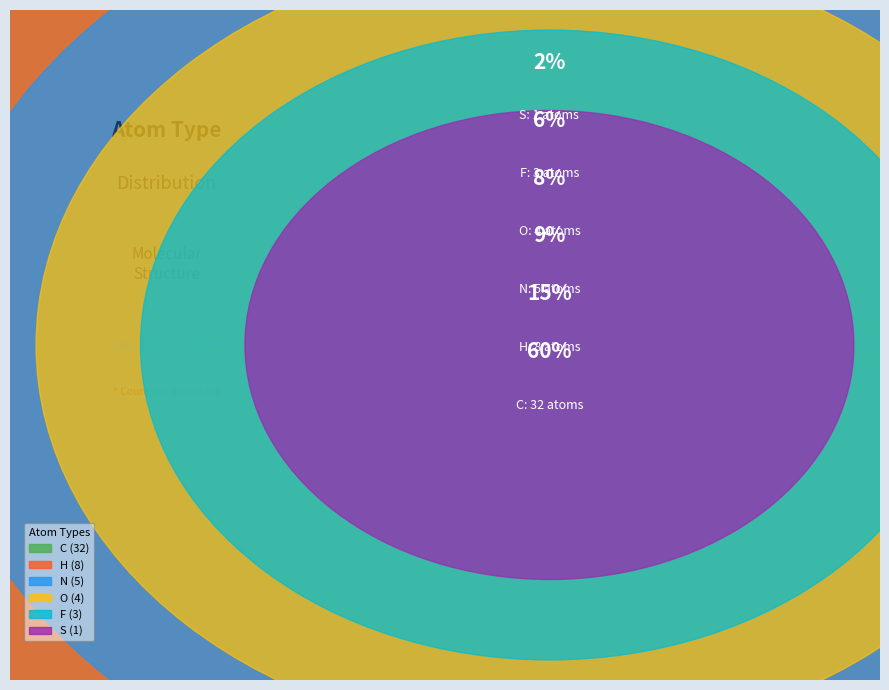

What percentage is the H slice, to the nearest percent?

15%